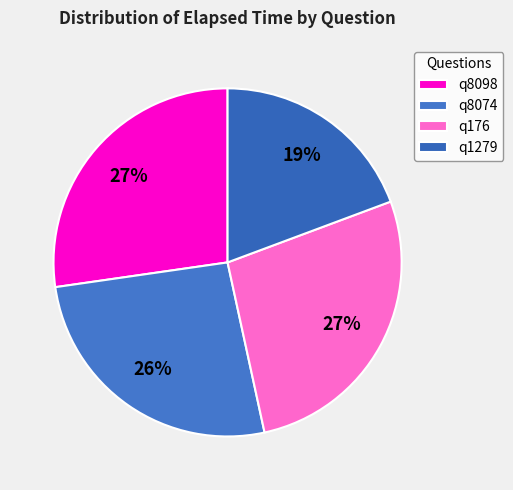

How many slices are in this pie chart?

4